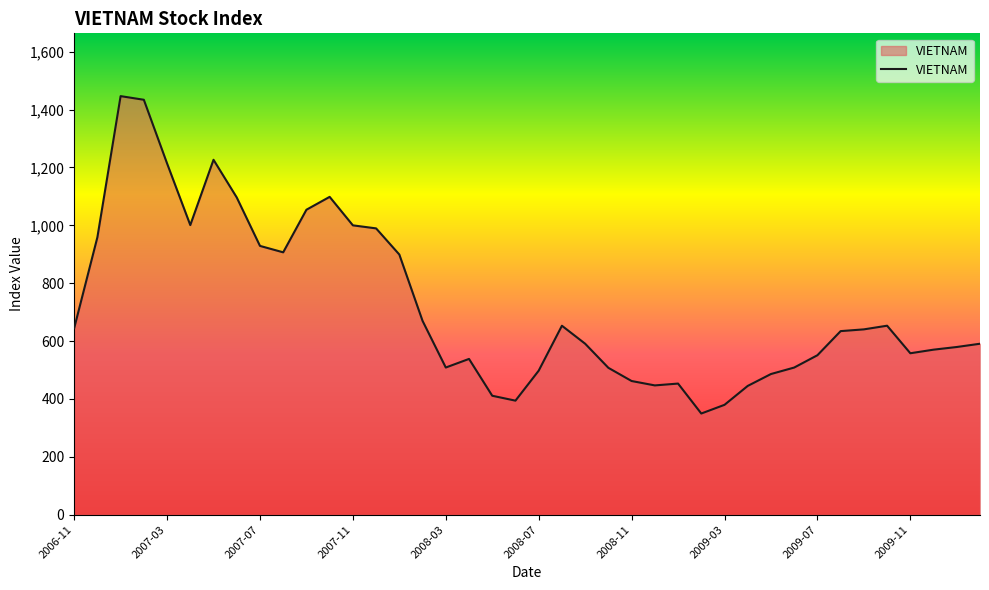

What is the greatest value displayed?

1446.5